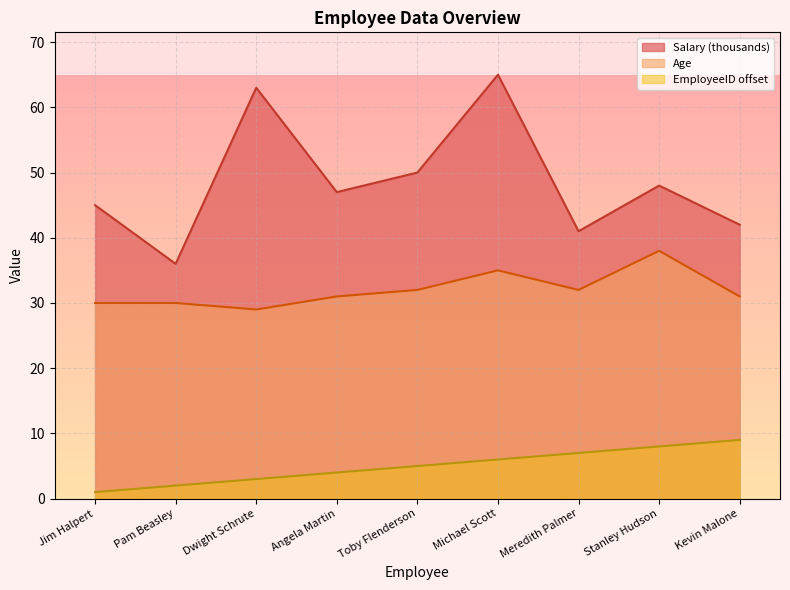

True or false: EmployeeID has a value of 4 at Michael Scott.

False